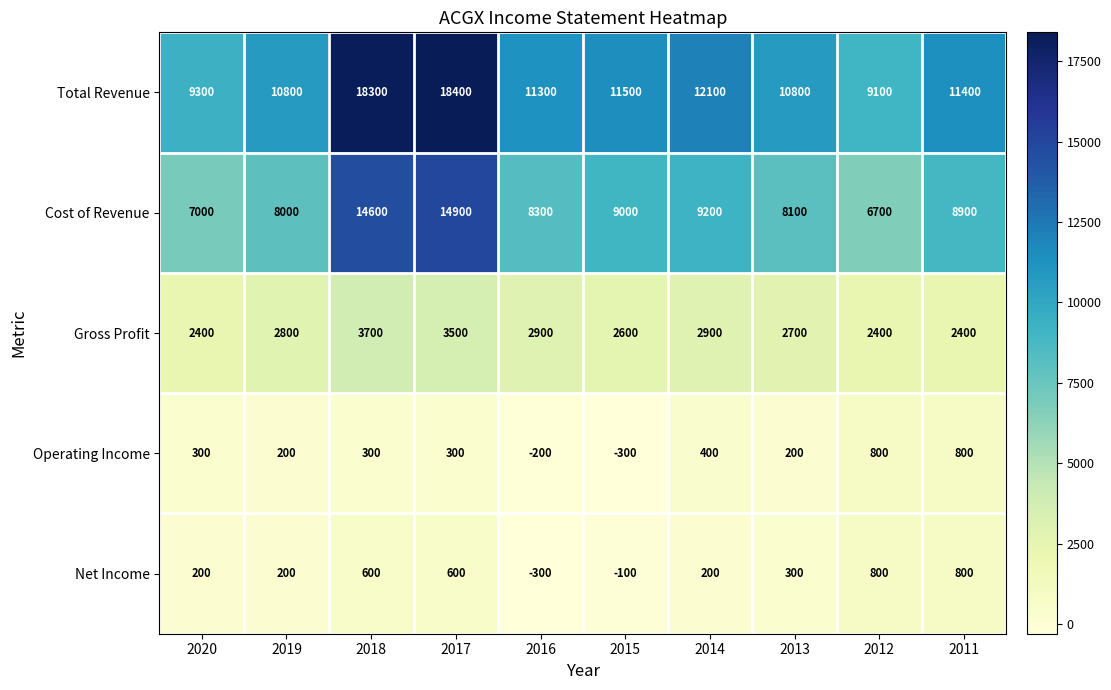

The value of Total Revenue at 2019 is 18780. True or false?

False